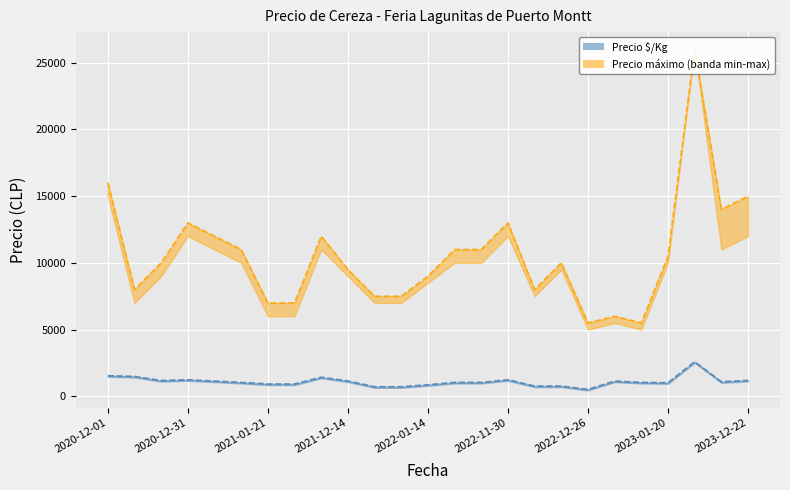

Reading left to right, what are all the values shown in this chart?

Precio $/Kg: 2020-12-01=1550	2020-12-11=1500	2020-12-22=1188	2020-12-31=1250	2021-01-05=1150	2021-01-08=1050	2021-01-21=929	2021-01-22=929	2021-12-09=1438	2021-12-14=1156	2021-12-24=725	2022-01-04=725	2022-01-14=875	2022-01-25=1050	2022-01-27=1050	2022-11-30=1250	2022-12-13=775	2022-12-15=775	2022-12-26=525	2023-01-10=1150	2023-01-17=1050	2023-01-20=1025	2023-11-21=2600	2023-12-21=1100	2023-12-22=1200
Precio máximo: 2020-12-01=16000	2020-12-11=8000	2020-12-22=10000	2020-12-31=13000	2021-01-05=12000	2021-01-08=11000	2021-01-21=7000	2021-01-22=7000	2021-12-09=12000	2021-12-14=9500	2021-12-24=7500	2022-01-04=7500	2022-01-14=9000	2022-01-25=11000	2022-01-27=11000	2022-11-30=13000	2022-12-13=8000	2022-12-15=10000	2022-12-26=5500	2023-01-10=6000	2023-01-17=5500	2023-01-20=10500	2023-11-21=26000	2023-12-21=14000	2023-12-22=15000